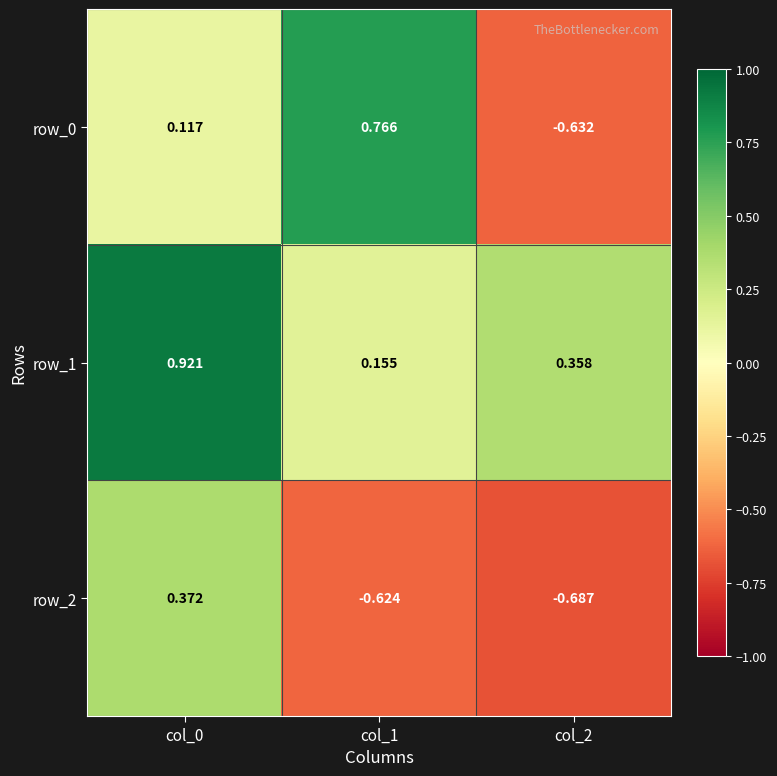

Is the value of row_2 at col_0 greater than the value of row_1 at col_2?

Yes